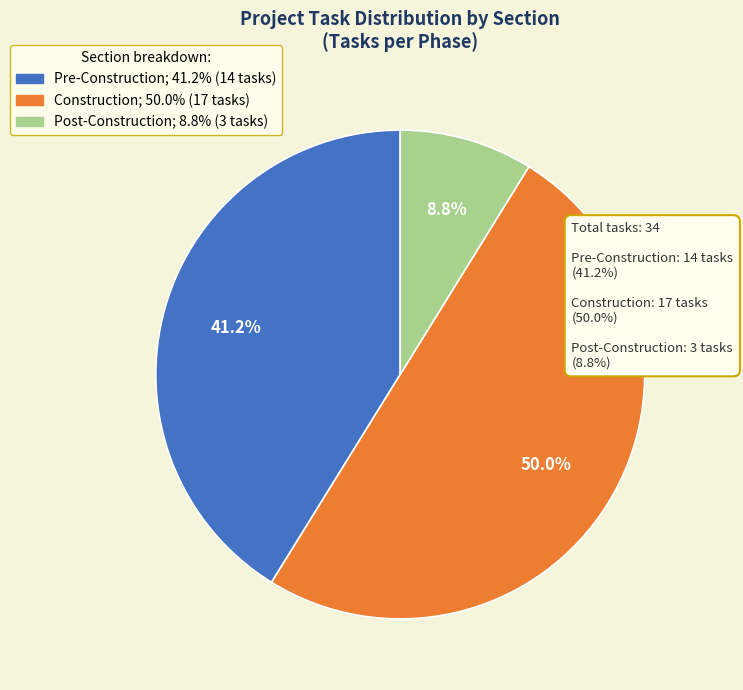

Approximately how many times larger is the value at Construction compared to Post-Construction?

5.7